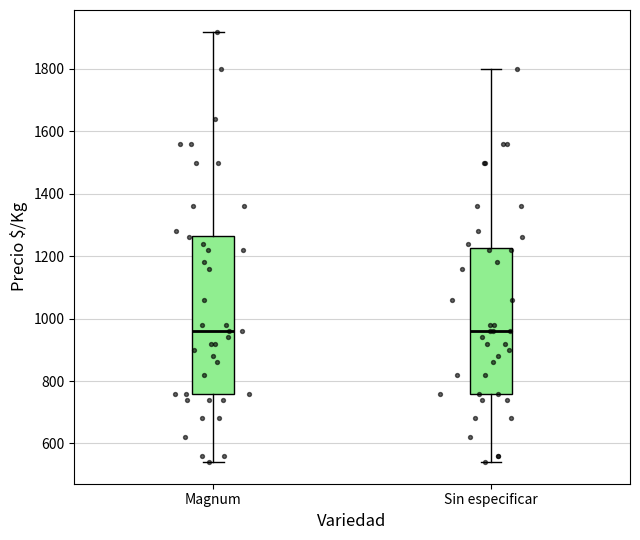

Reading left to right, read every box against the y-axis: the position of its median line, the range the box covers, and the ends of its whiskers. The values are not printed on the chart, so give them approximately, as read against the axis.

Magnum: median 960, box 760 to 1260, whiskers 540 to 1920
Sin especificar: median 960, box 760 to 1220, whiskers 540 to 1800